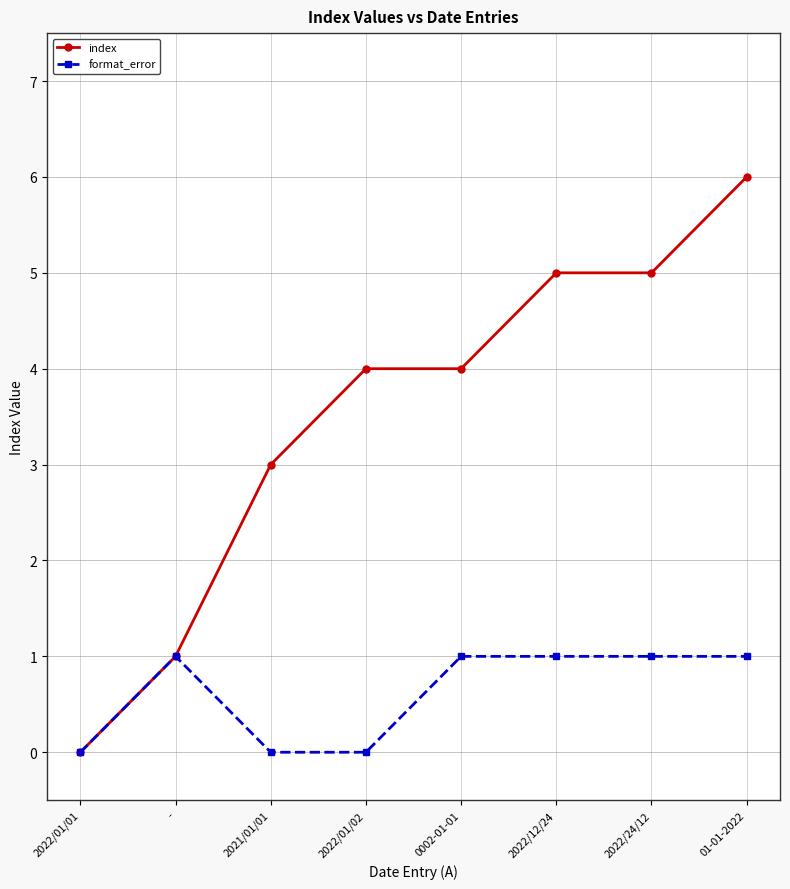

Is the value of format_error at 0002-01-01 greater than the value of index at 0002-01-01?

No